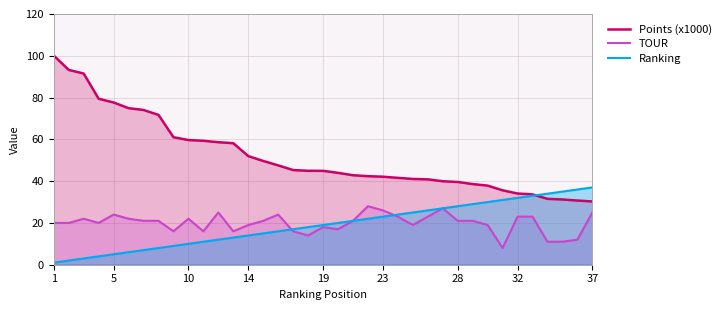

What is the highest value of the Ranking series?

37.0